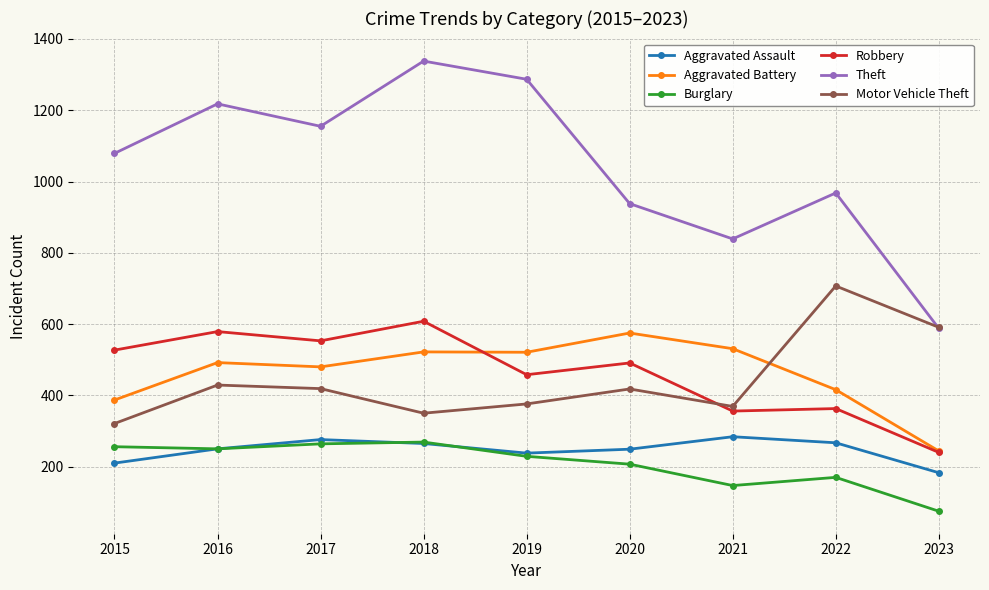

True or false: Aggravated Assault has more than 1 points higher than both neighbors.

True